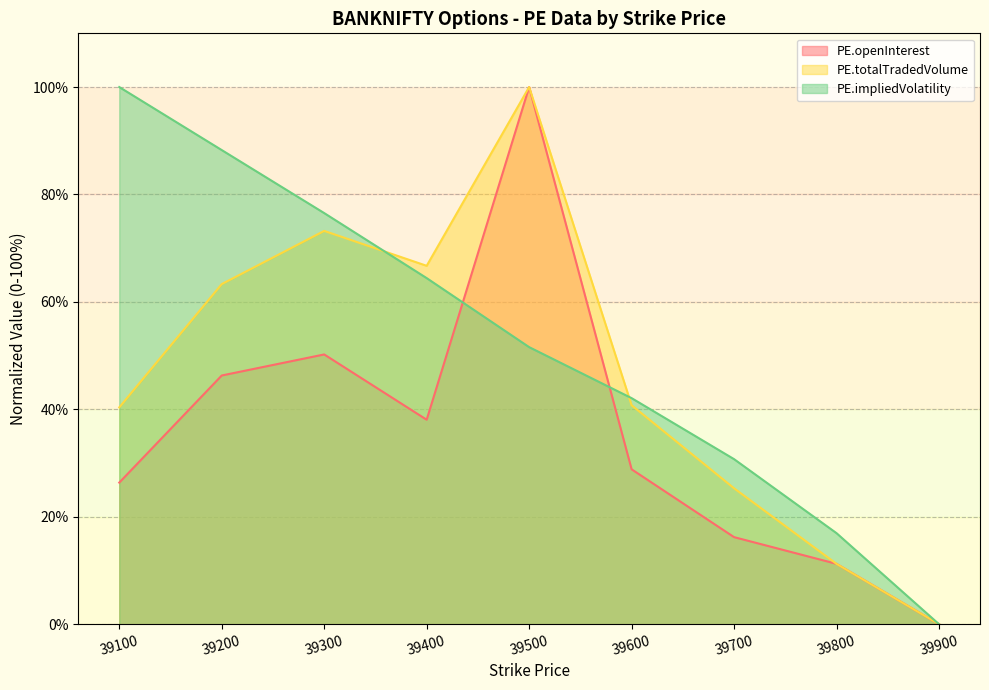

The value of PE.impliedVolatility at 39700 is 54.6. True or false?

False